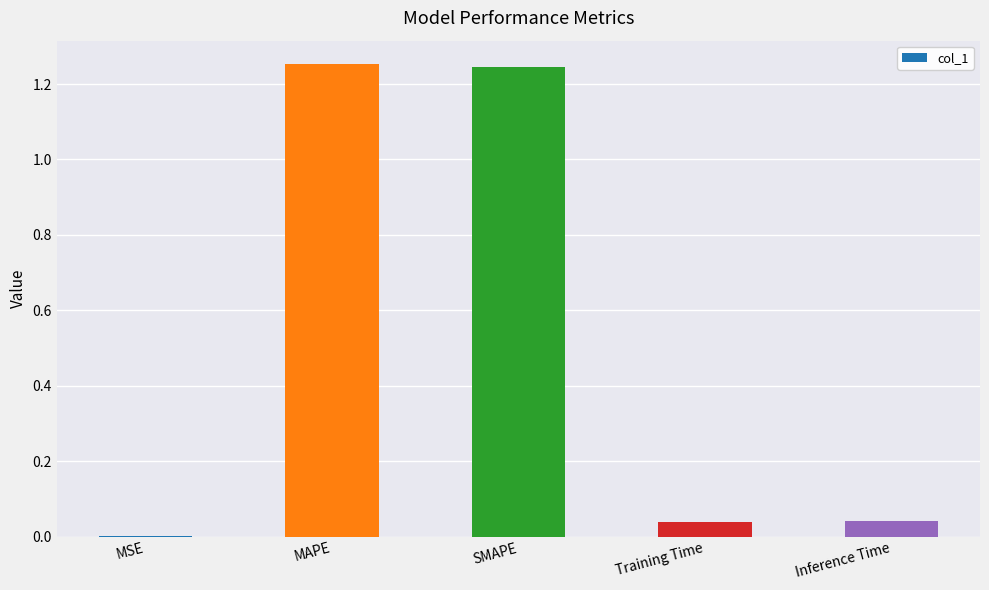

Are the bars grouped side by side (vs. stacked)?

No